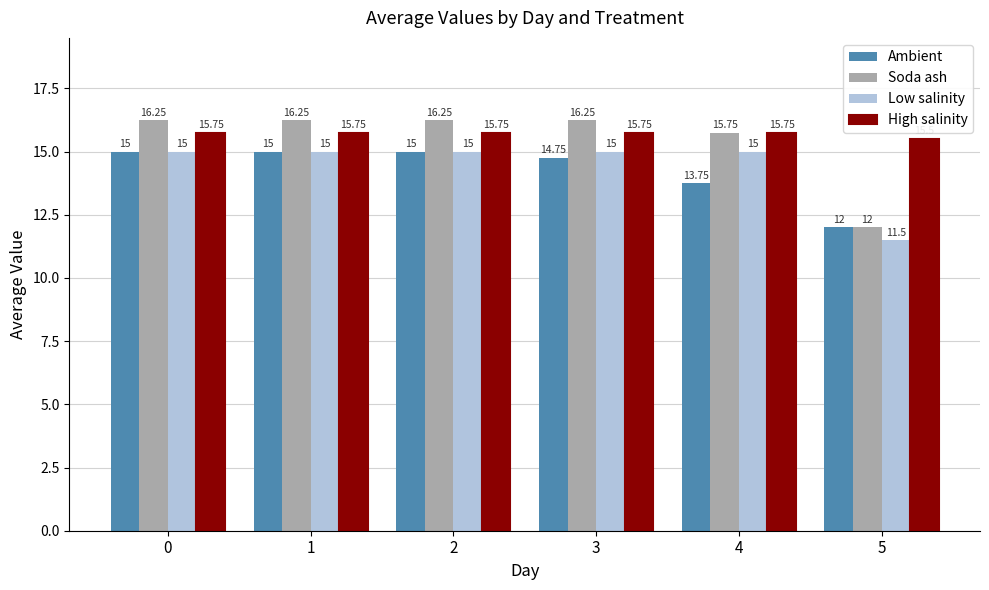

What is the sum of the Low salinity values at 4 and 2?

30.0